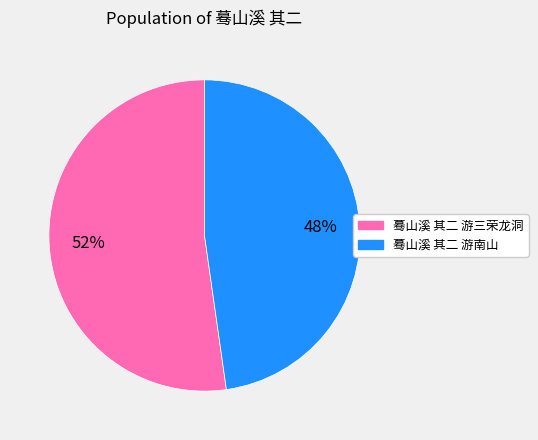

Is there a majority slice in this chart?

Yes